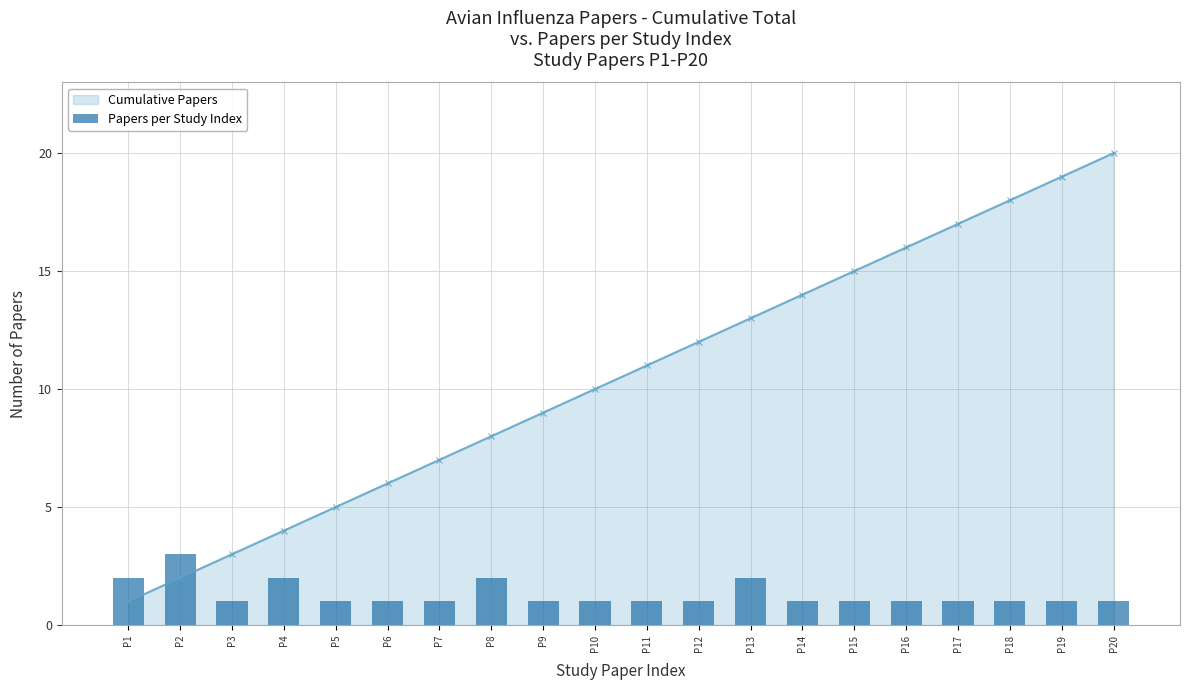

True or false: the data shows 1 at P3.

False